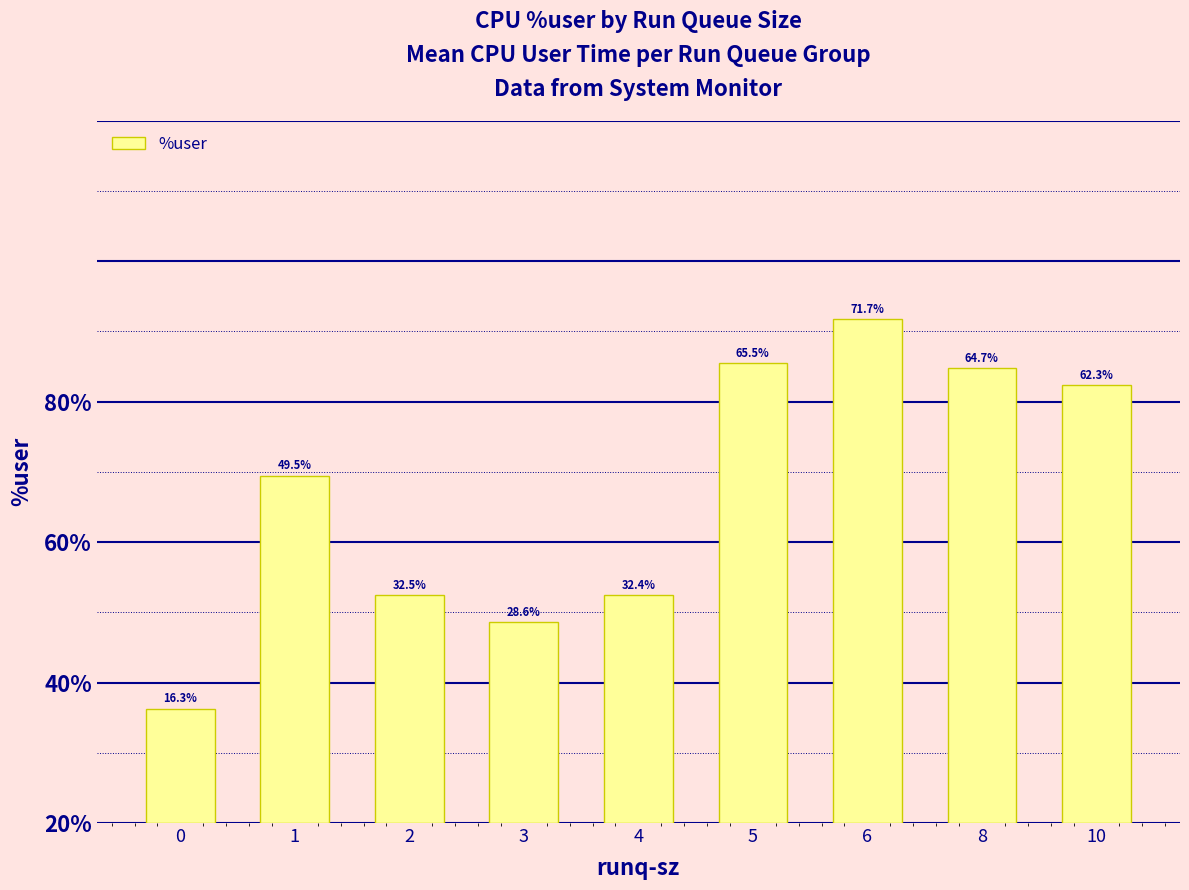

What is the value of the 6th bar from the left?

65.5